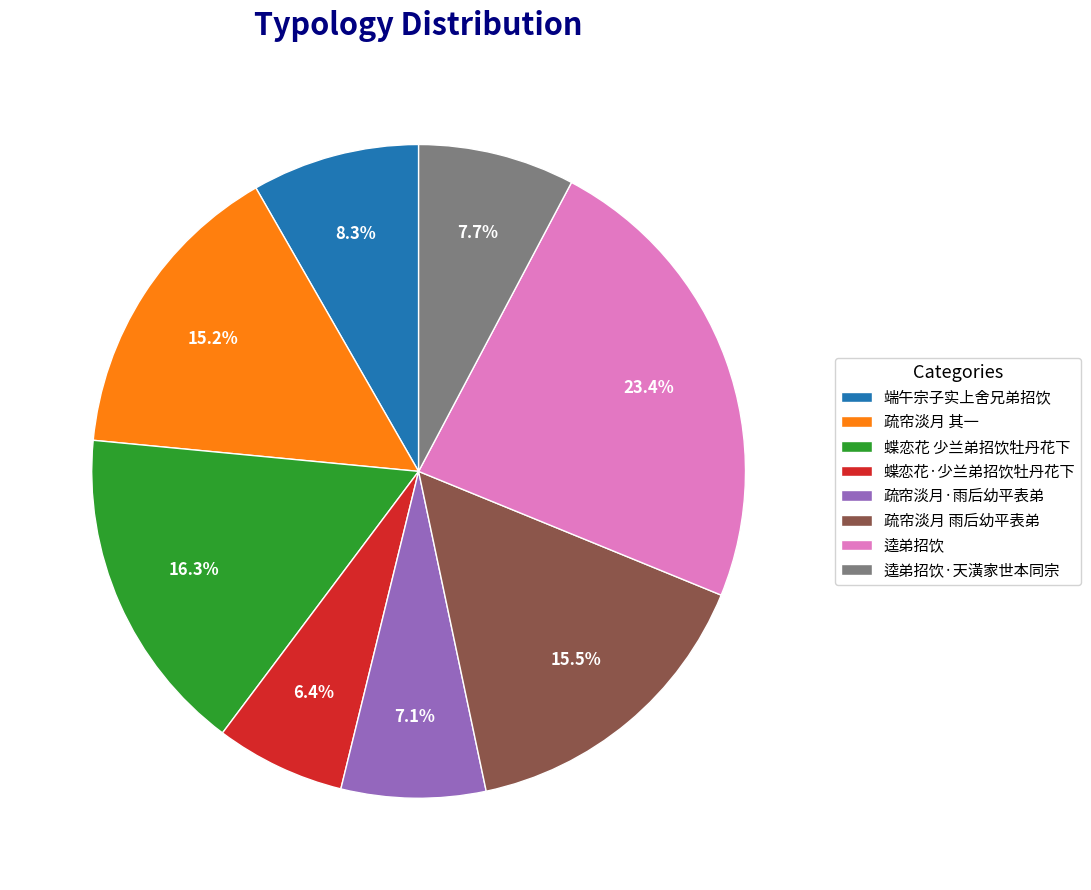

To the nearest percent, what is the difference between the largest and smallest slice percentages?

17%